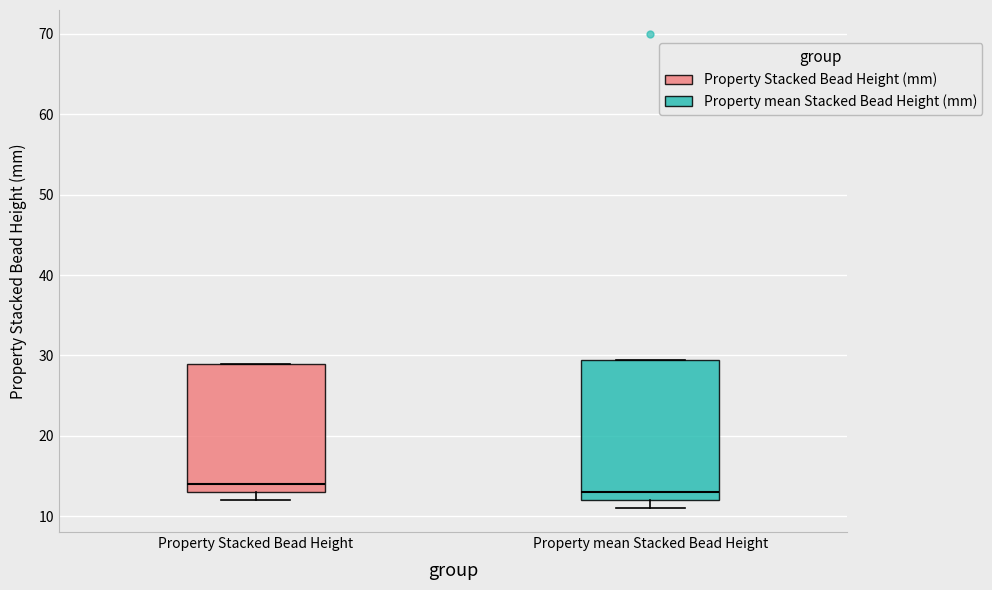

Which box is the tallest, from its lower edge to its upper edge?

Property mean Stacked Bead Height